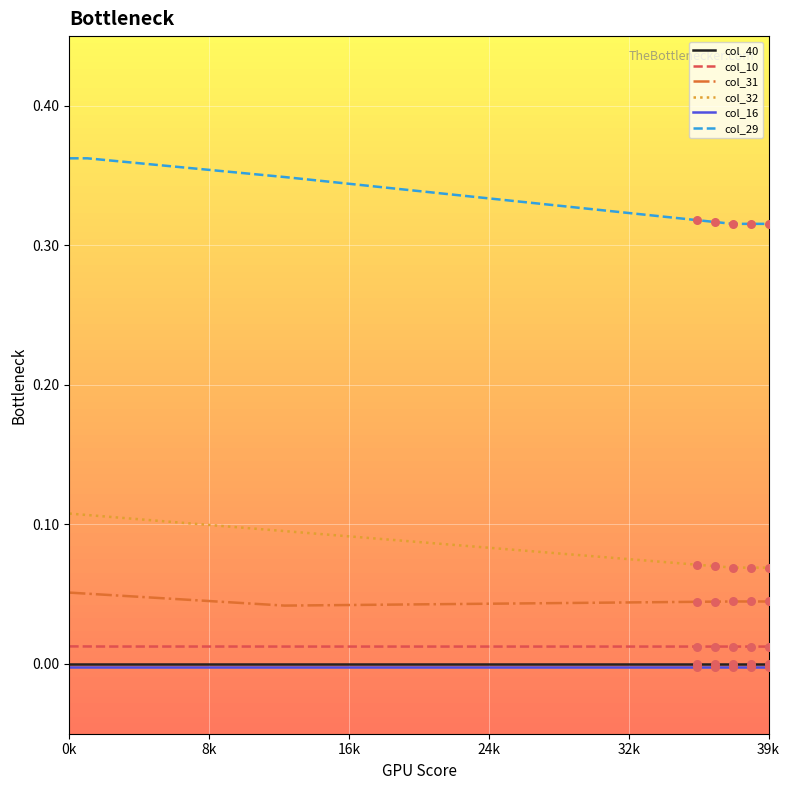

Which series has the widest spread of values?

col_29